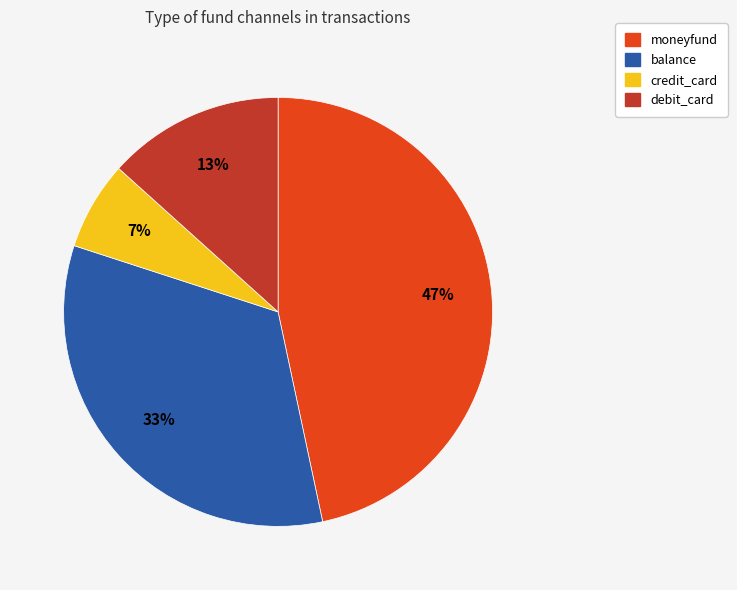

To the nearest percent, what is the difference between the balance and debit_card slice percentages?

20%